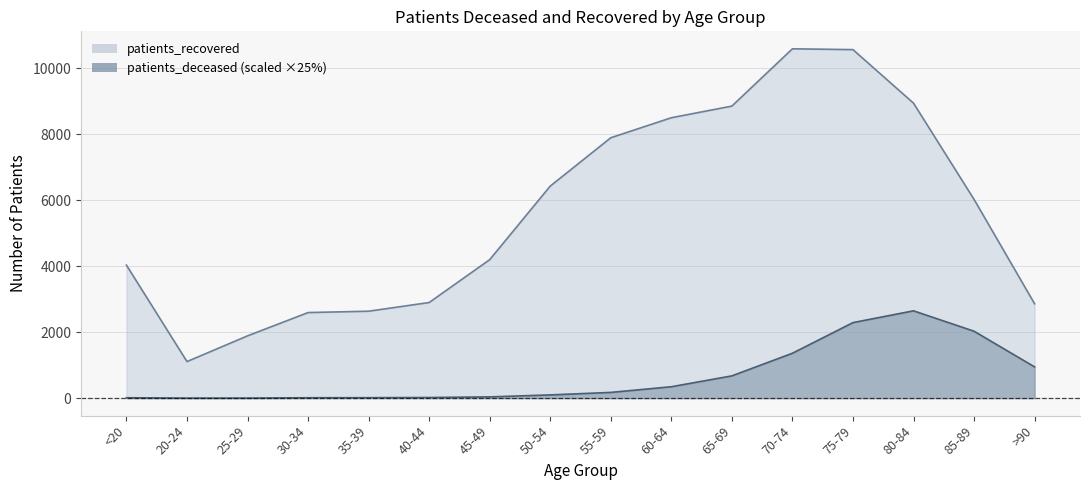

Which series has the largest total across all categories?

patients_recovered